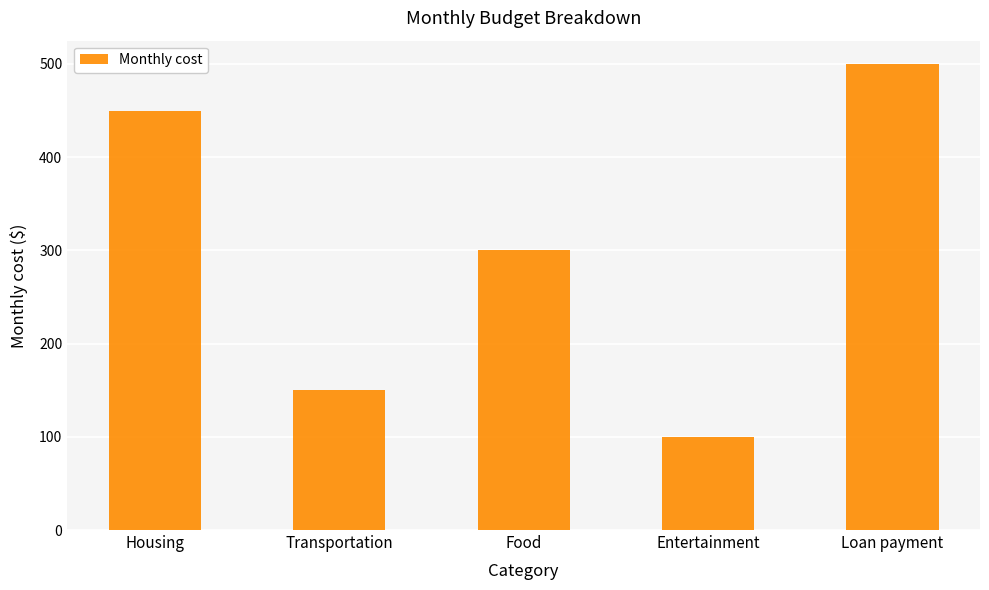

How many values are between 150 and 450?

3